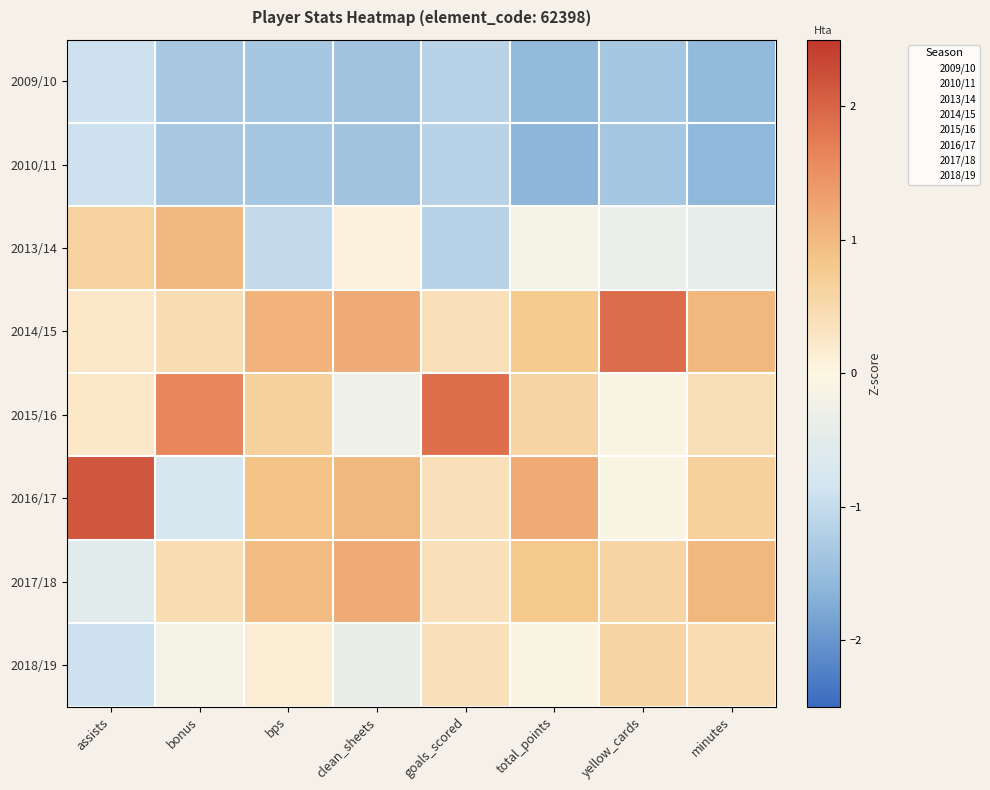

List the series in order of their peak value, lowest first.

2009/10, 2010/11, 2018/19, 2013/14, 2017/18, 2015/16, 2014/15, 2016/17